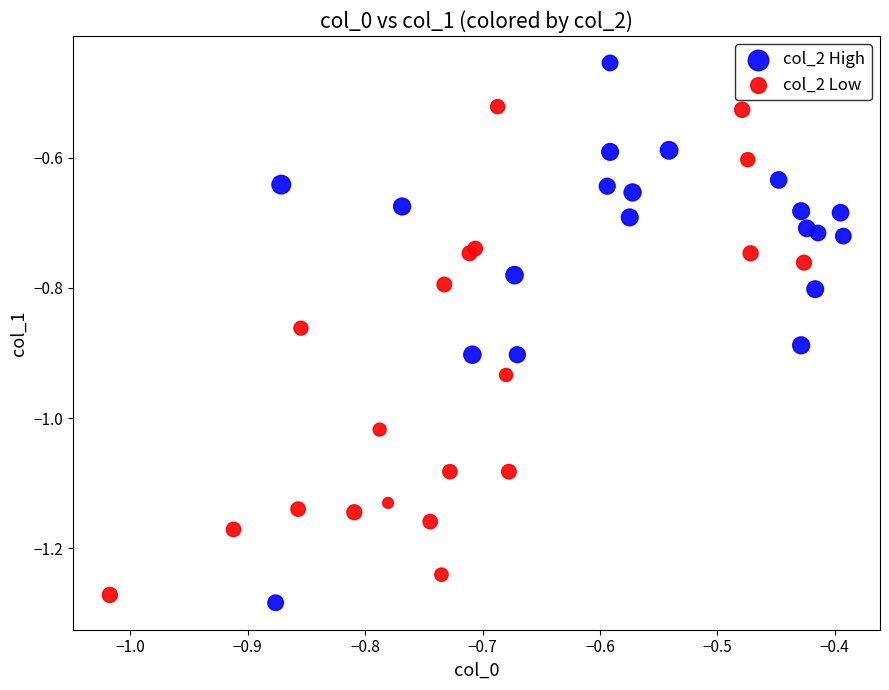

Which series has the largest Y range (max minus min)?

col_2 High